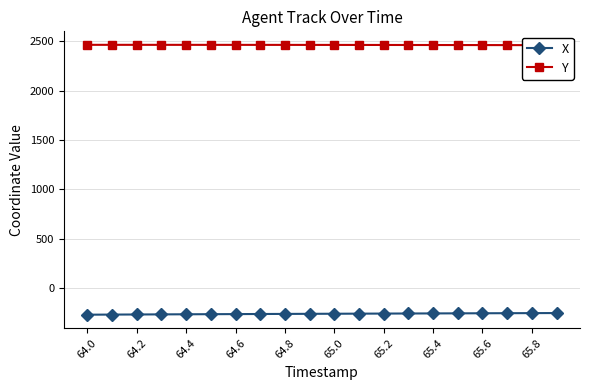

What is the lowest value of the X series?

-272.5